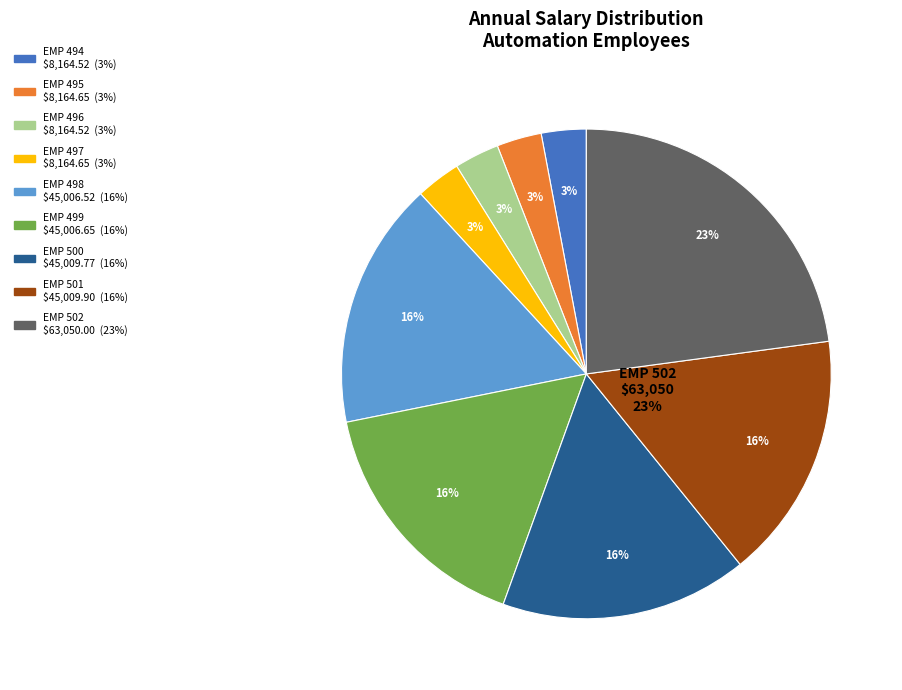

Is it true that EMP 501 is 16% of the pie?

True